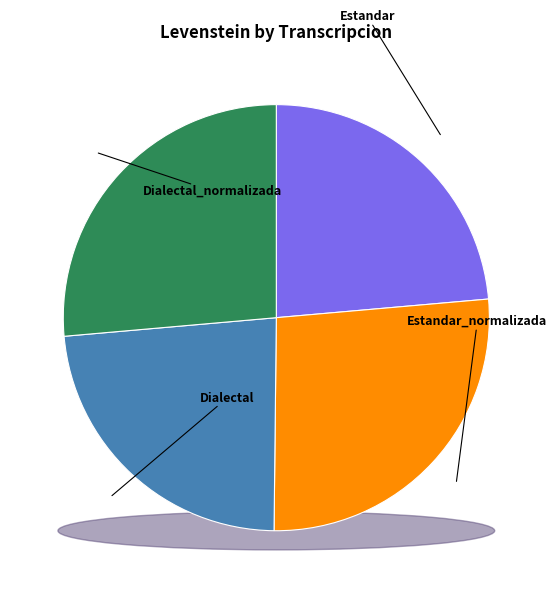

Is it true that Estandar_normalizada is 15% of the pie?

False